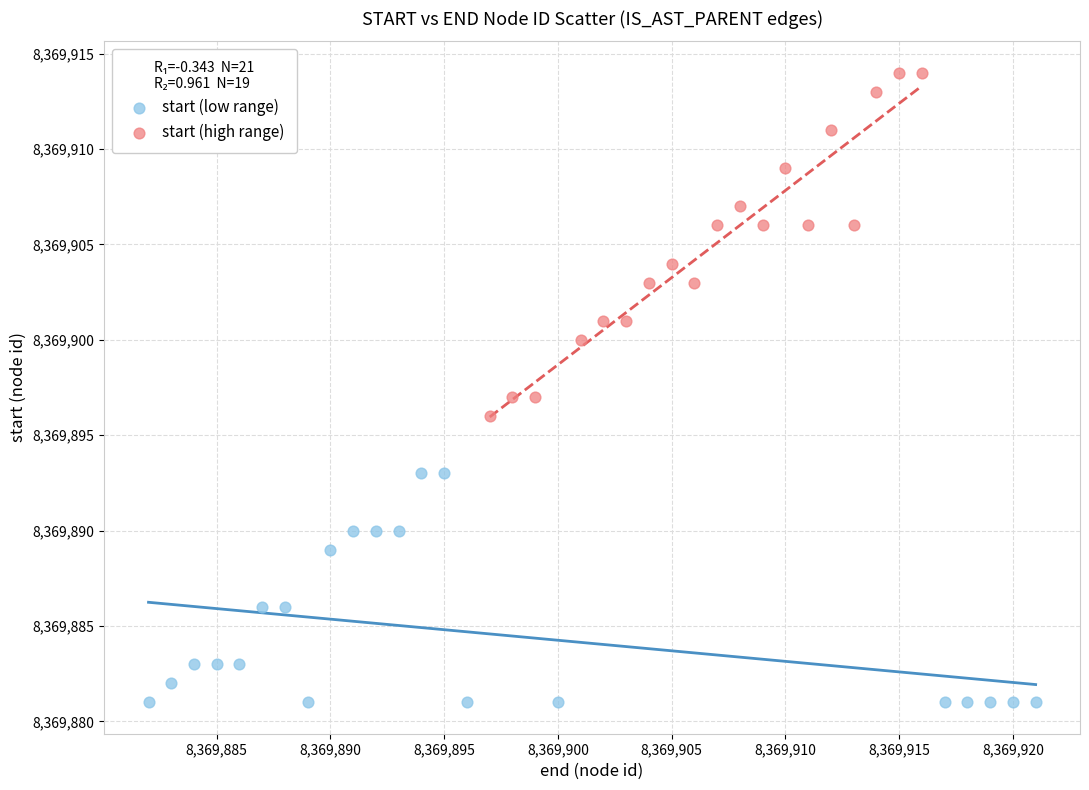

Which series reaches the minimum Y coordinate?

start (low range)